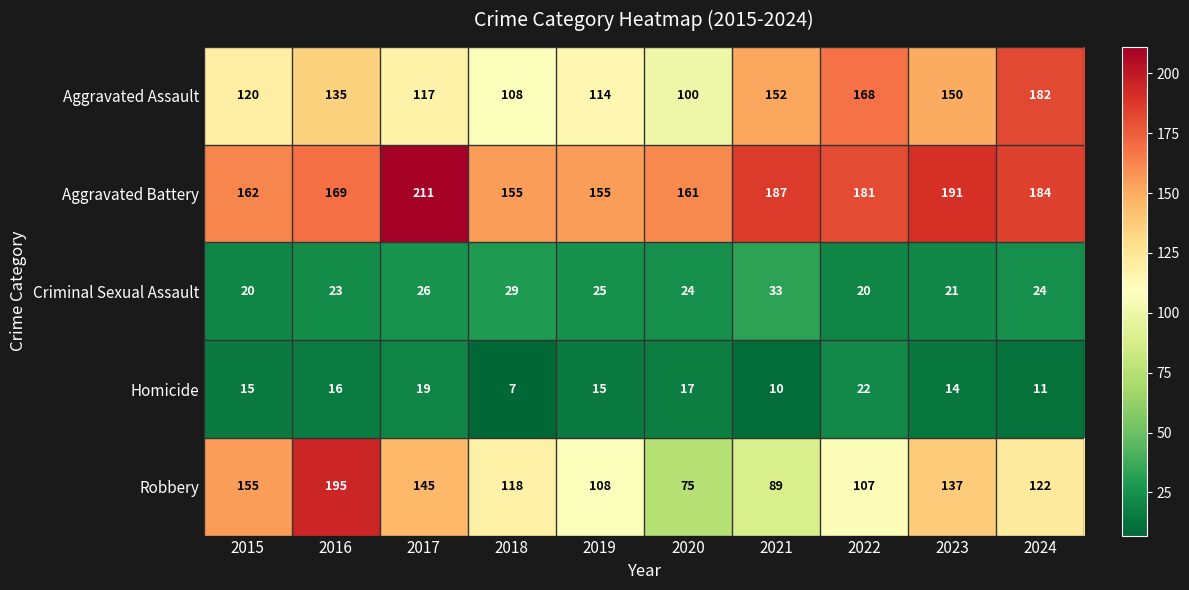

Read the Aggravated Battery value at 2022.

181